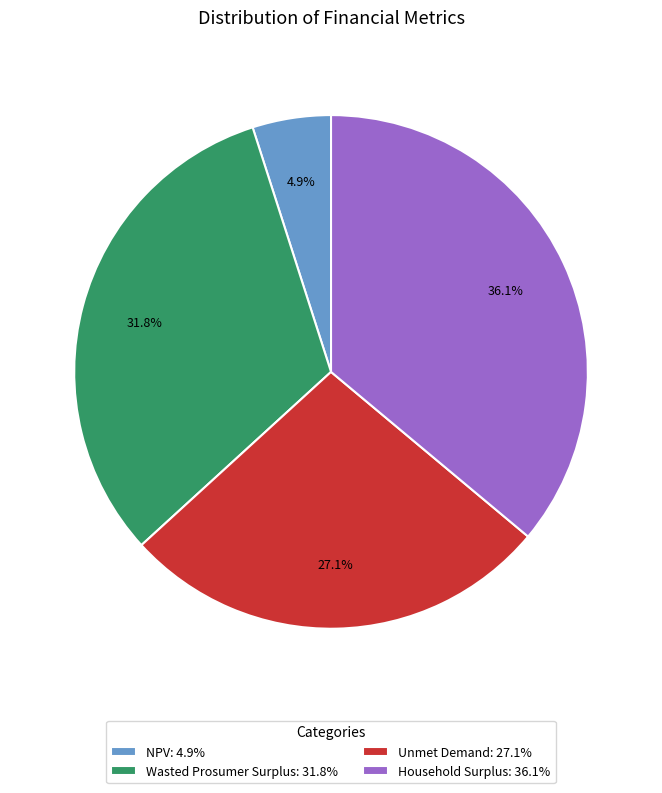

Between Wasted Prosumer Surplus: 31.8% and NPV: 4.9%, which is larger?

Wasted Prosumer Surplus: 31.8%